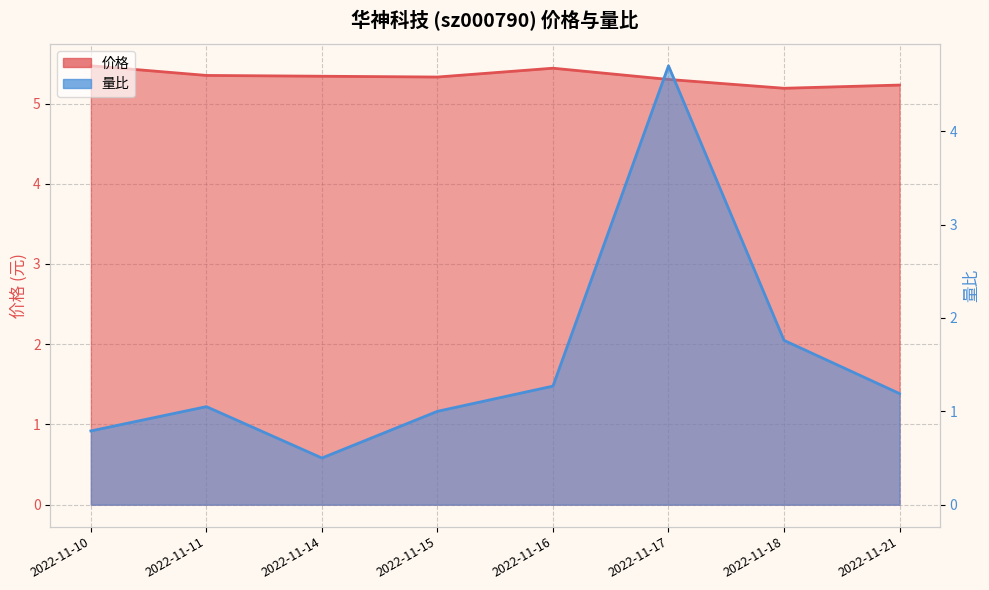

True or false: 价格 and 量比 cross at least once.

False